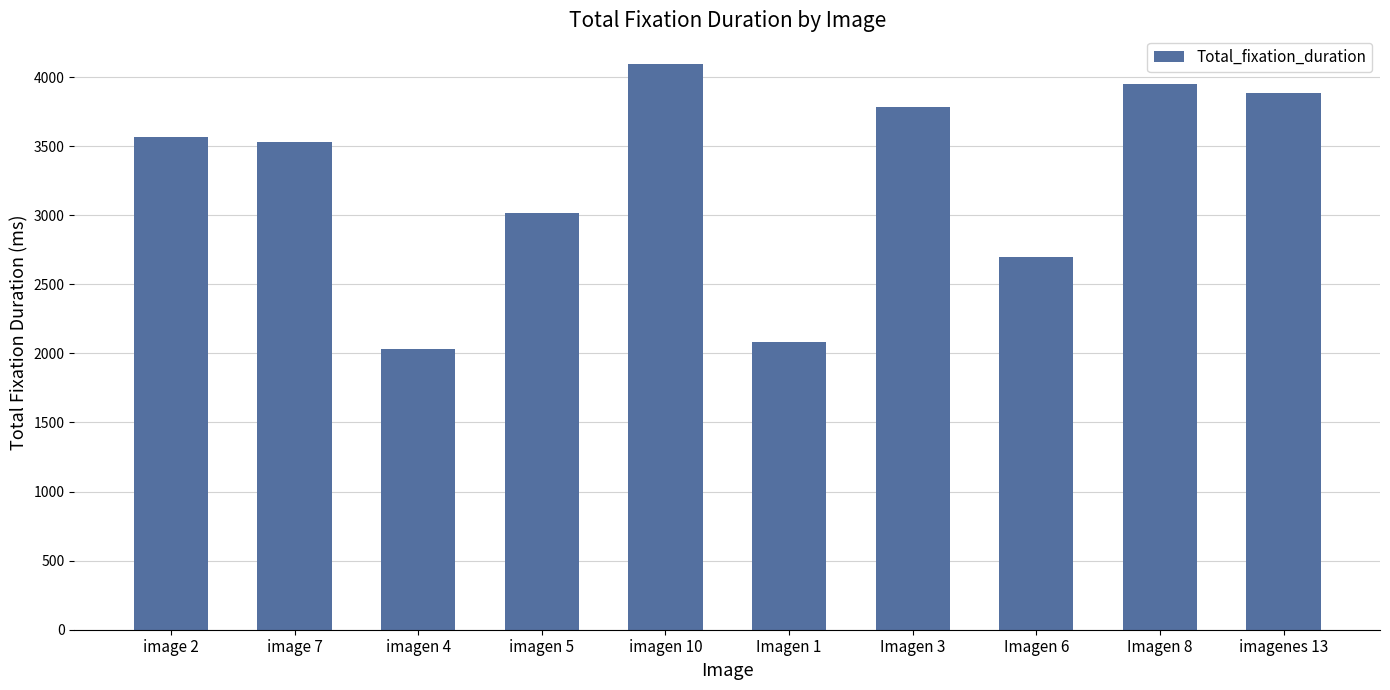

Reading left to right, list all the values displayed in this chart.

3564	3531	2032	3014	4097	2082	3781	2698	3947	3881